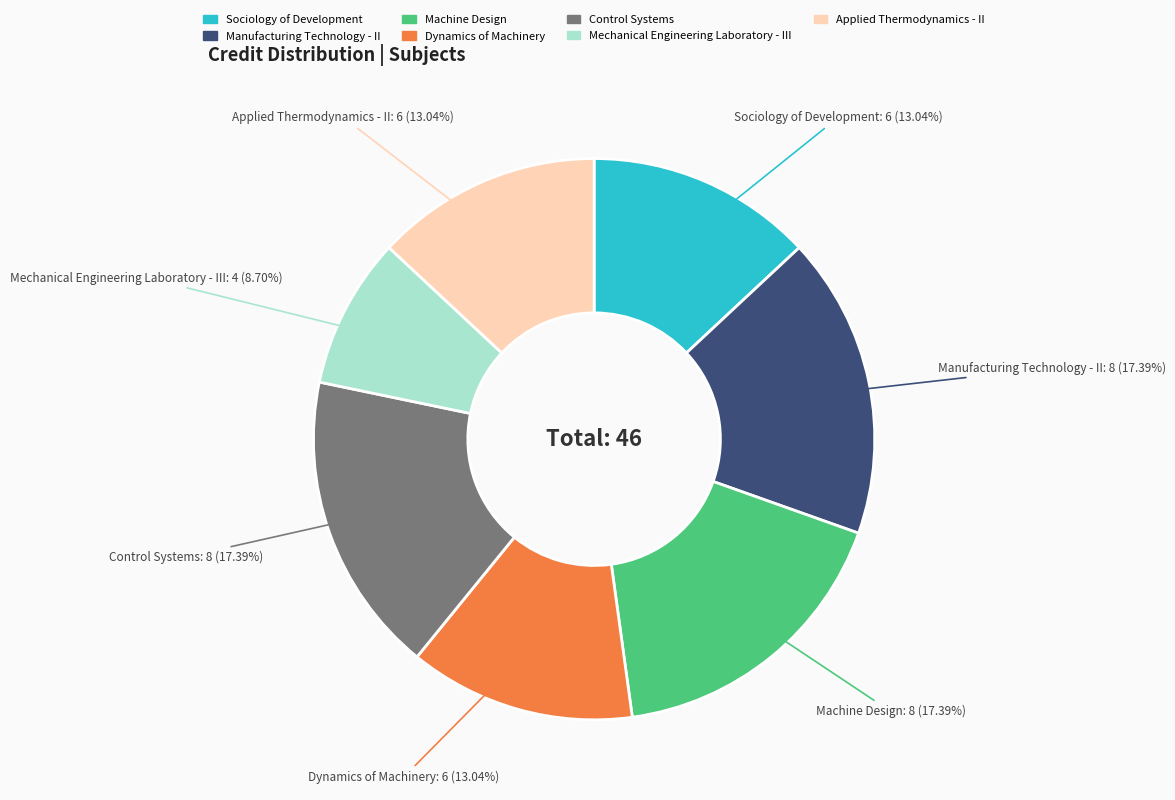

How many slices are in this pie chart?

7